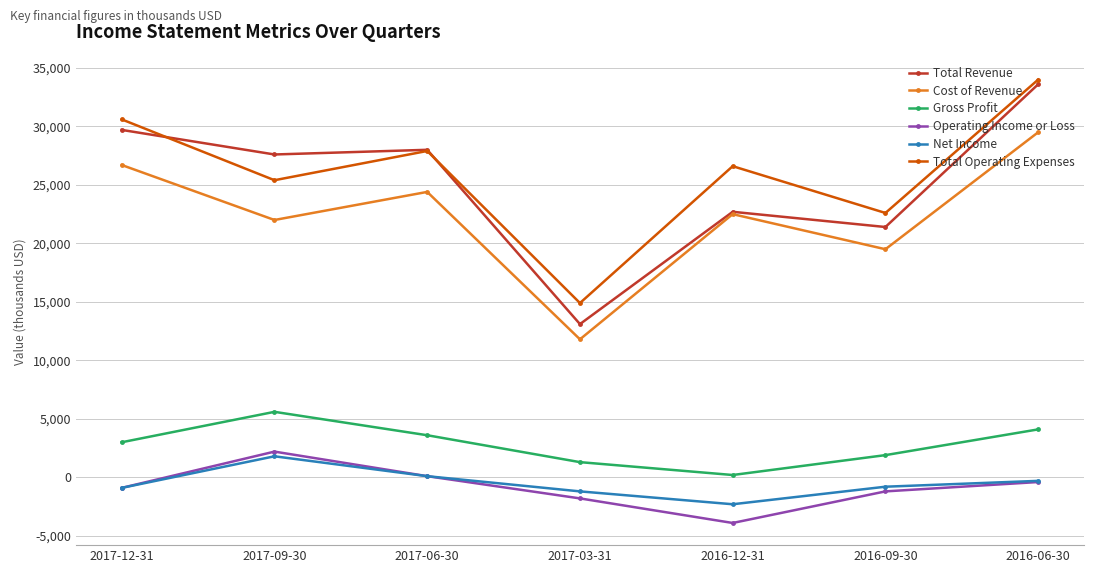

How many lines are shown in the chart?

6